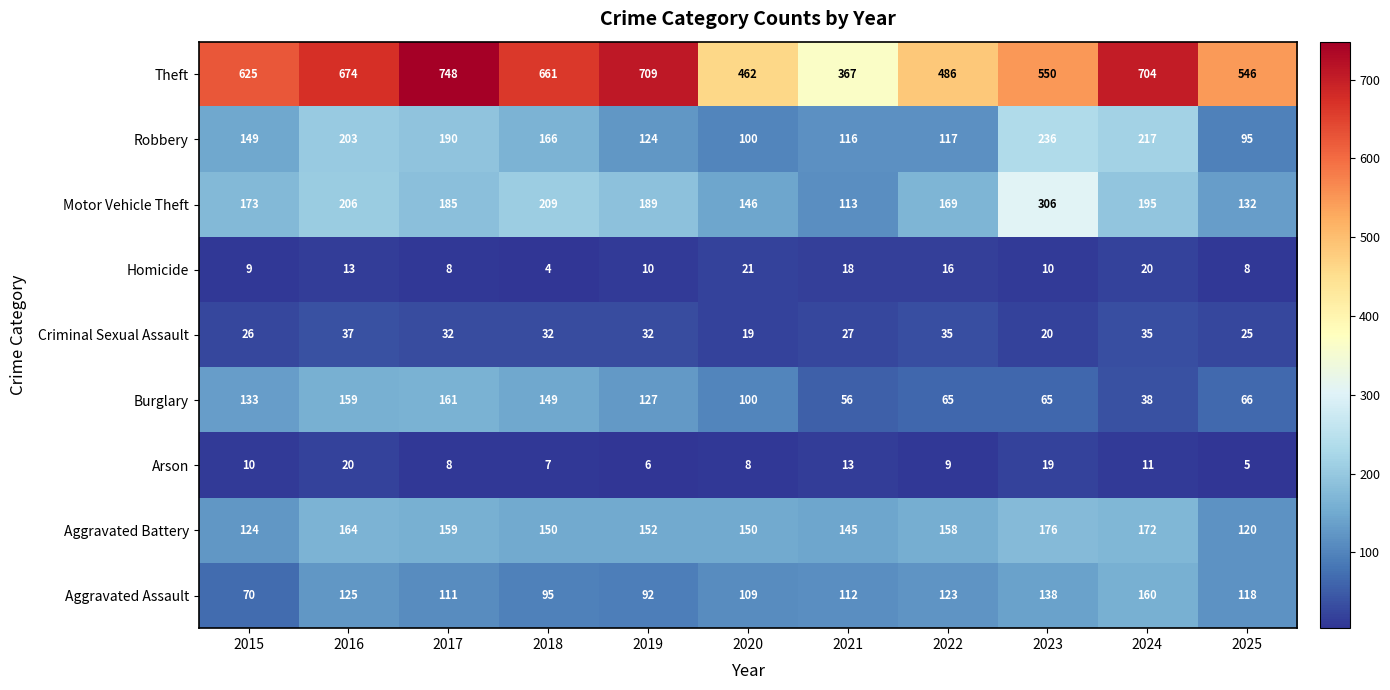

Count the number of data series in this chart.

9